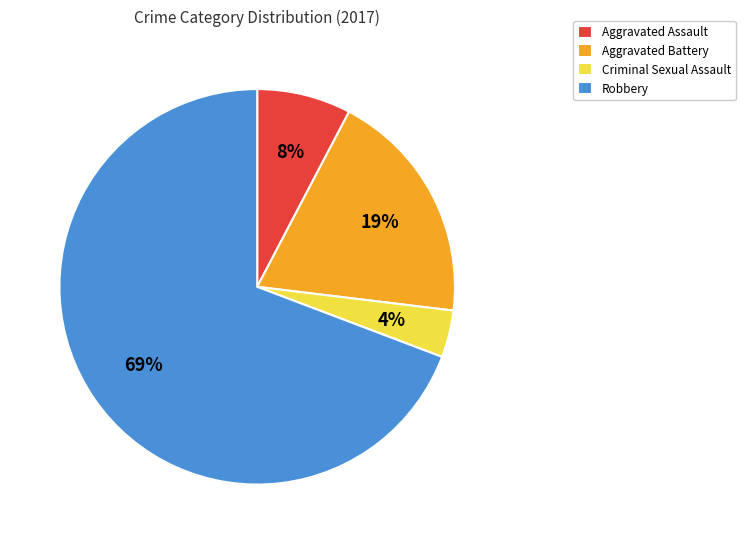

Which slice is the largest?

Robbery